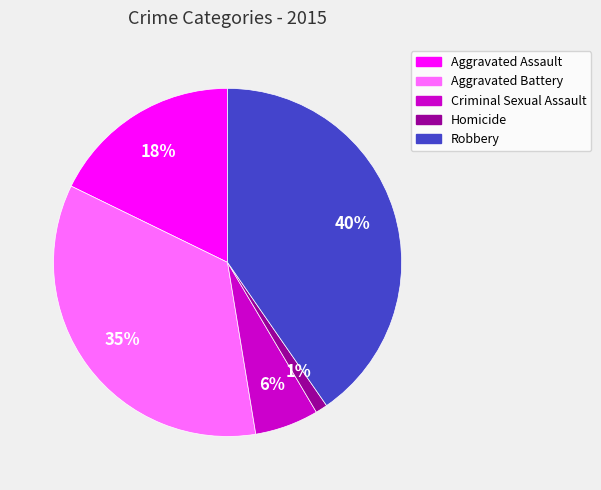

True or false: Aggravated Battery accounts for 21% of the total.

False